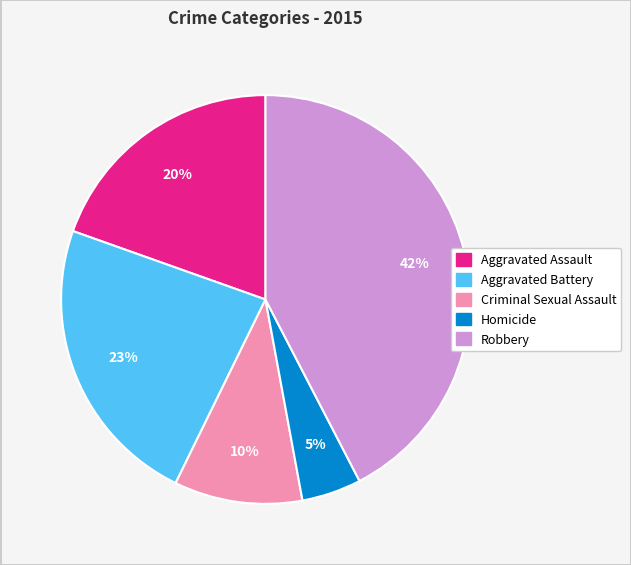

Is it true that Aggravated Assault is 20% of the pie?

True